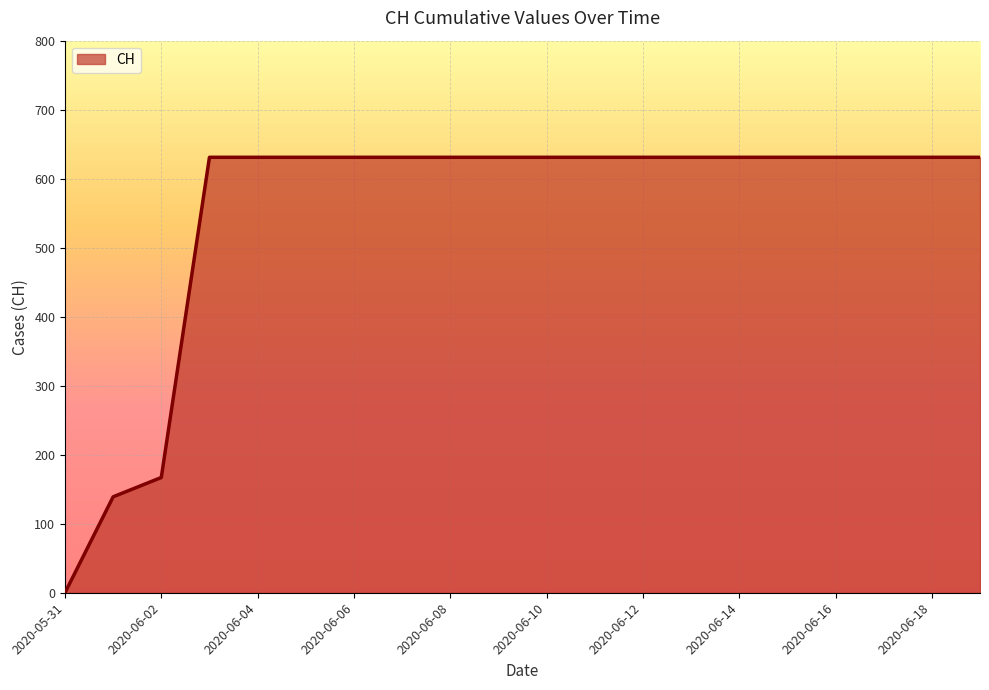

Reading left to right, extract all data points from this chart.

0	139	167	631	631	631	631	631	631	631	631	631	631	631	631	631	631	631	631	631